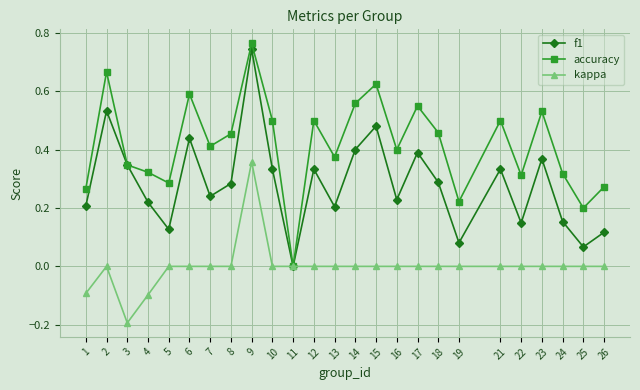

How many lines are shown in the chart?

3